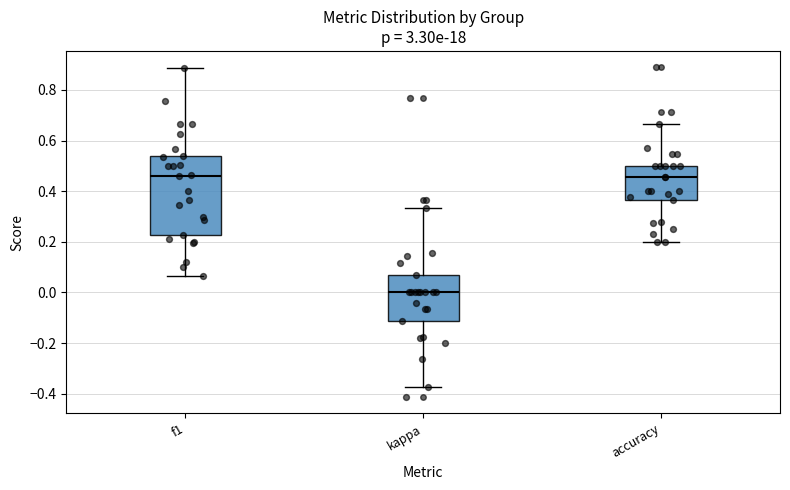

Comparing the boxes themselves (not the whiskers), which one is the tallest?

f1